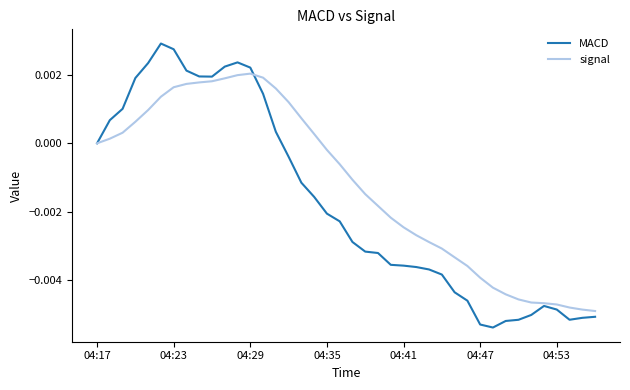

What are all the series names shown in the legend?

MACD, signal